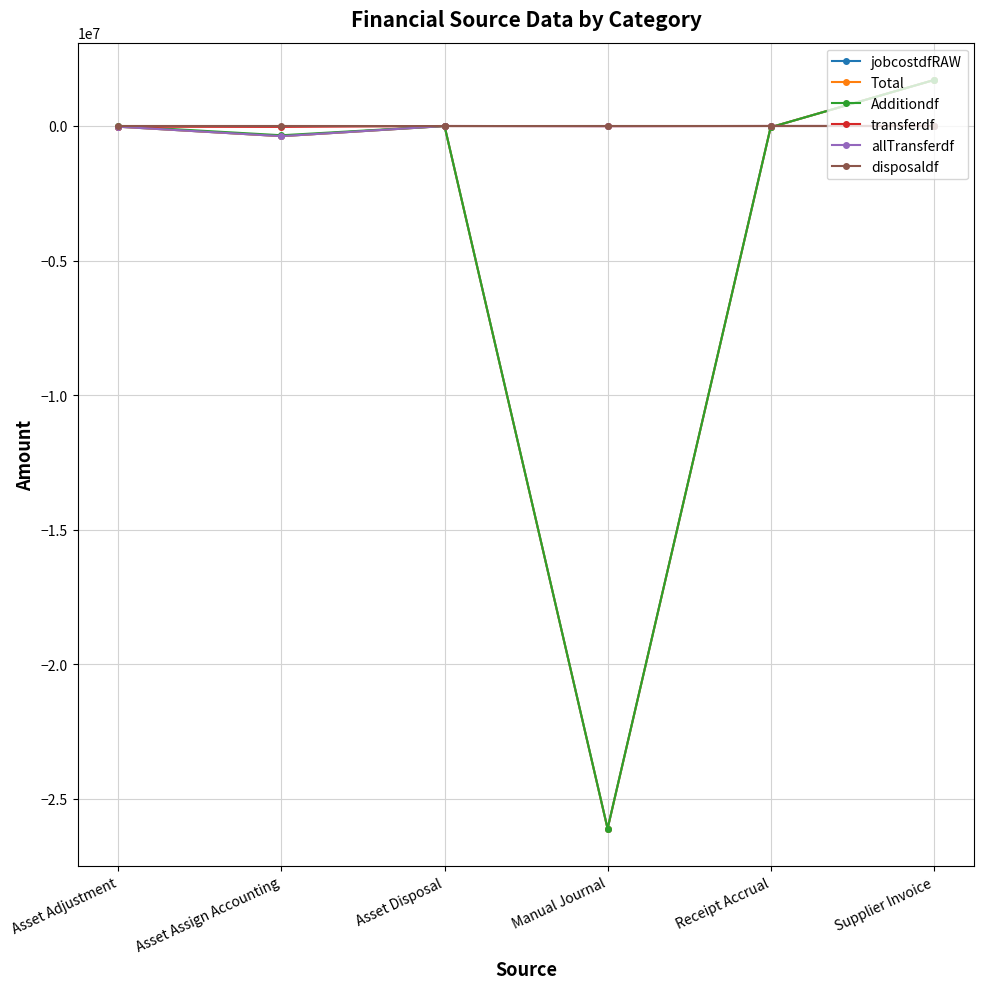

Is this an area chart (filled region under the line)?

No